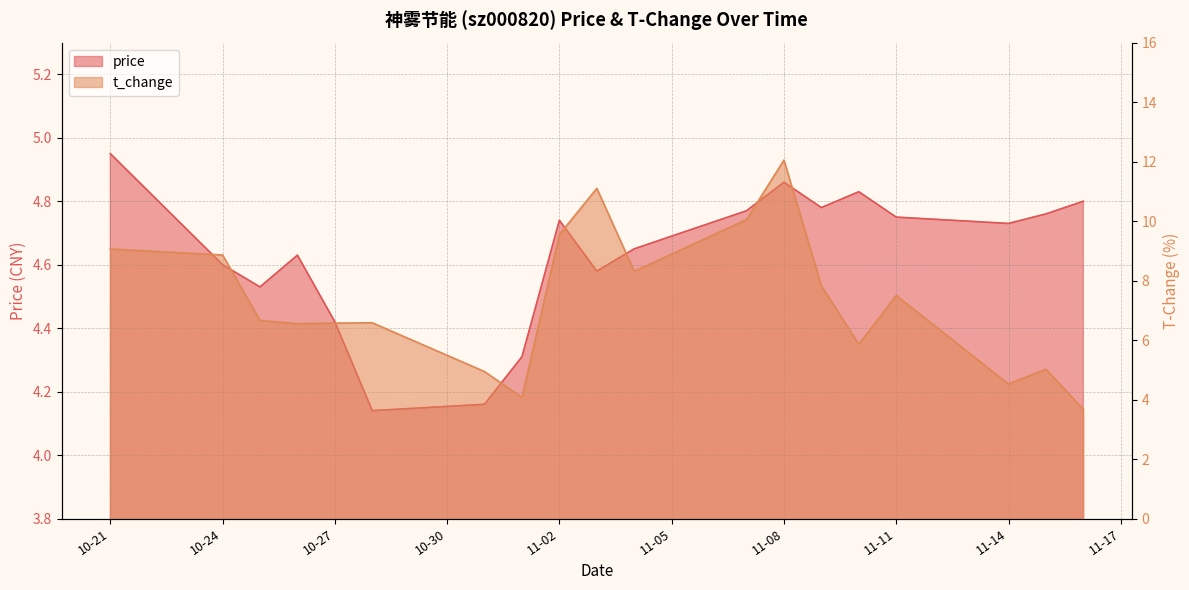

Is it true that price equals 6.8 at 11-08?

False